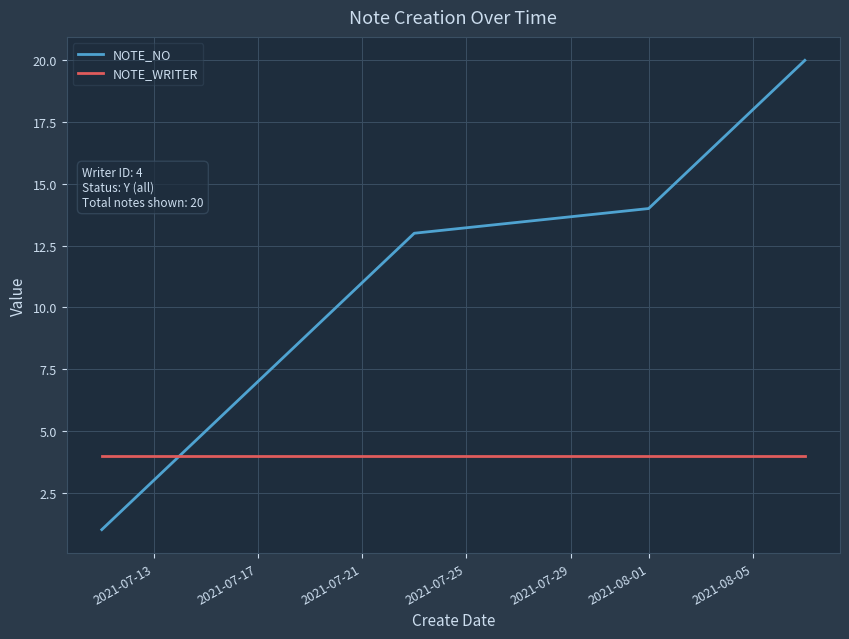

Which series has the largest range (max minus min)?

NOTE_NO